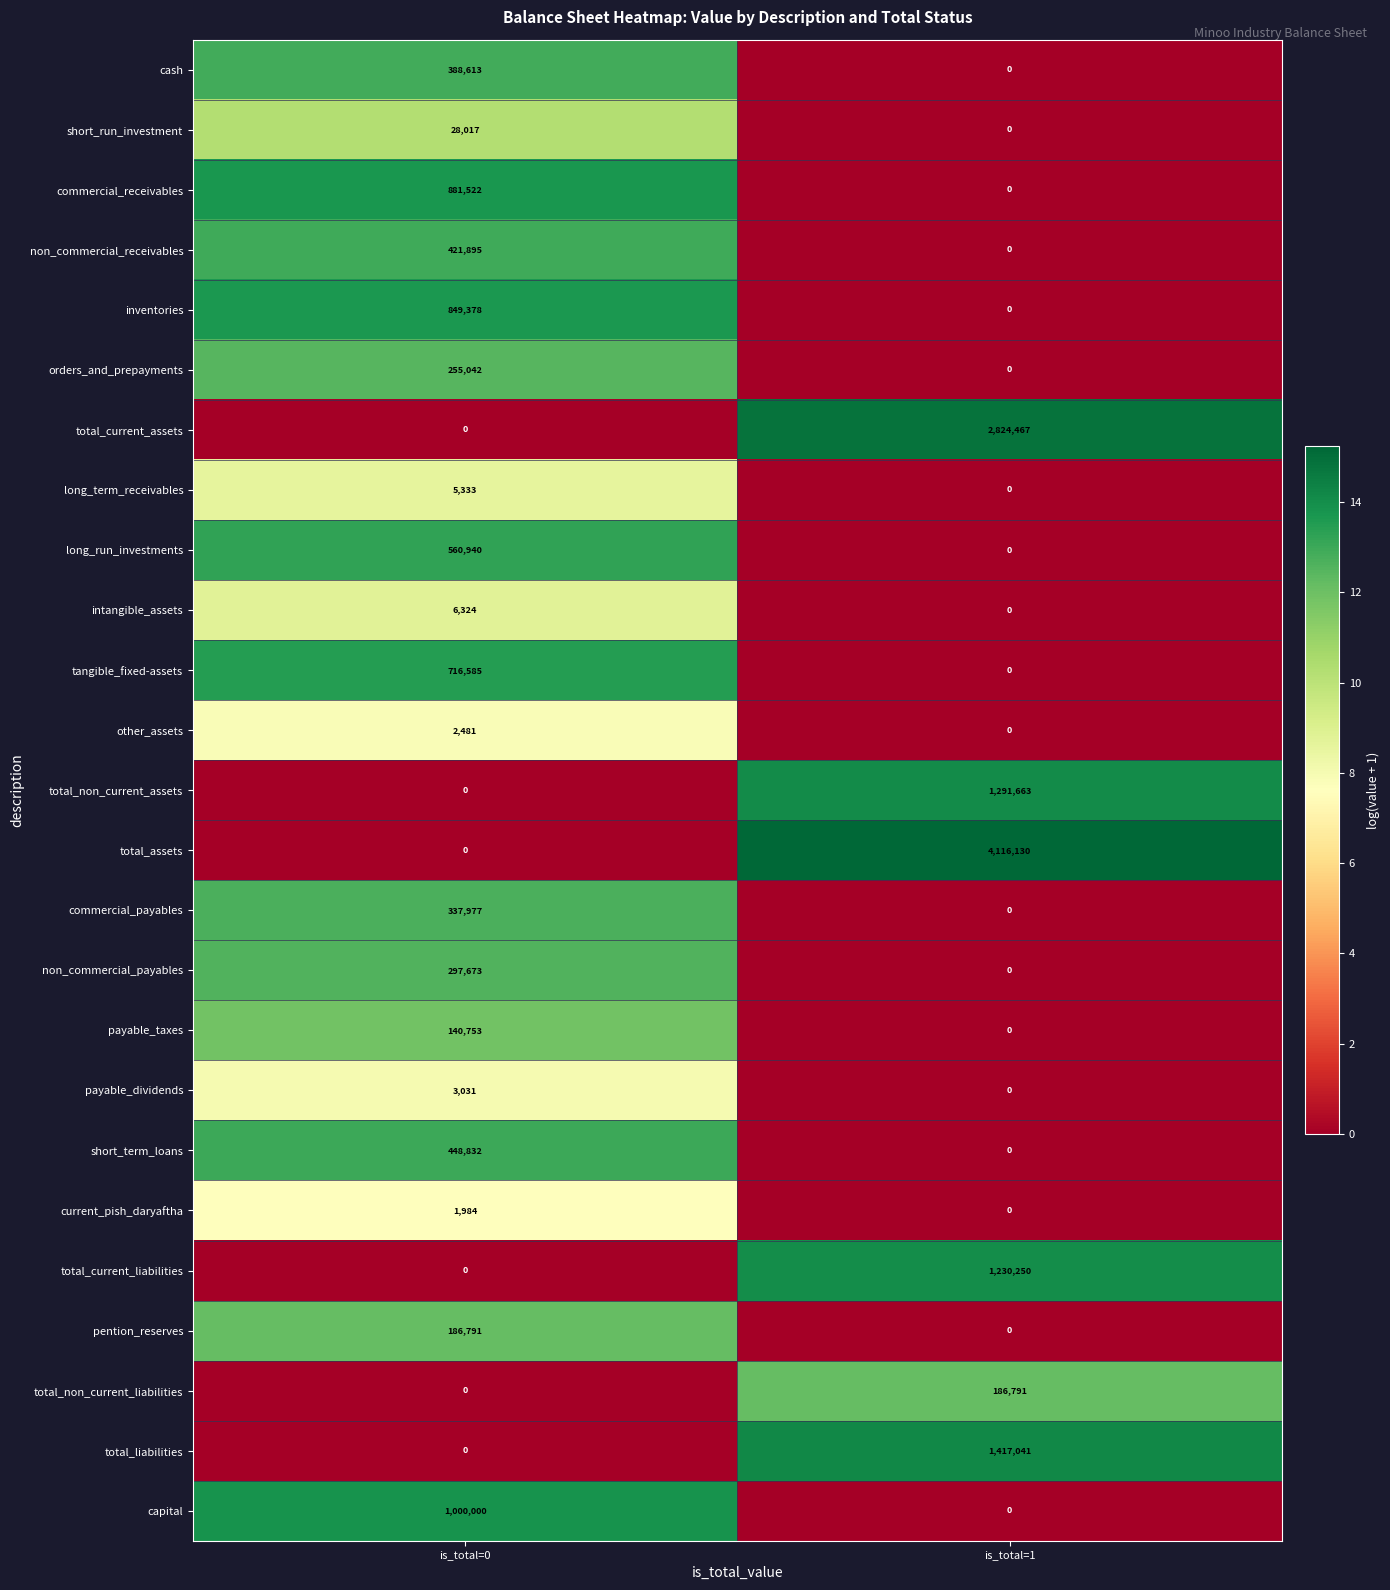

What is the highest value of the commercial_payables series?

337977